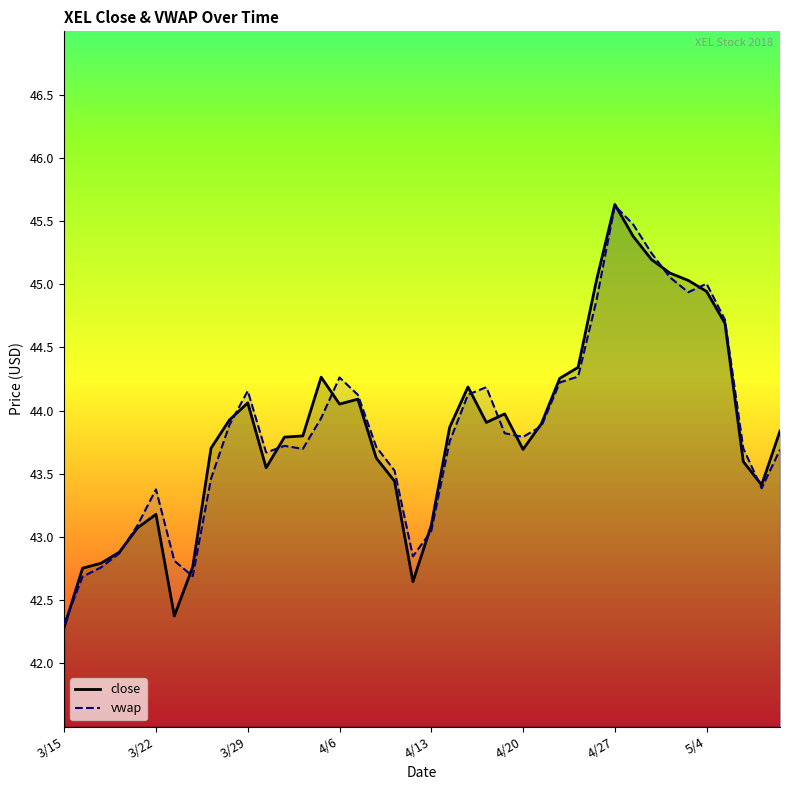

The value of vwap at 3/29 is 44.2. True or false?

True